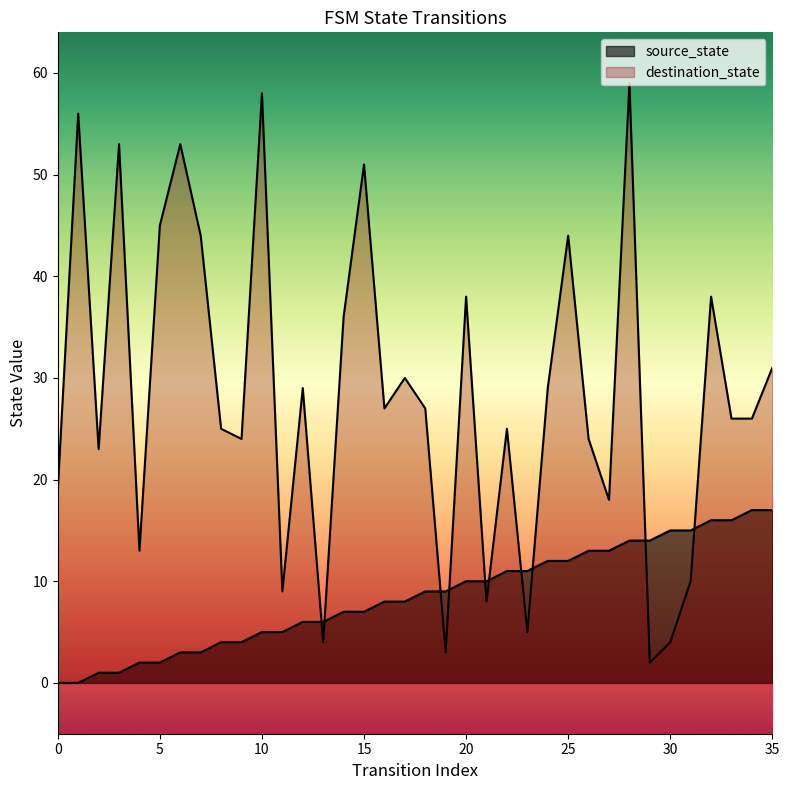

What is the sum of the destination_state values at 13 and 27?

22